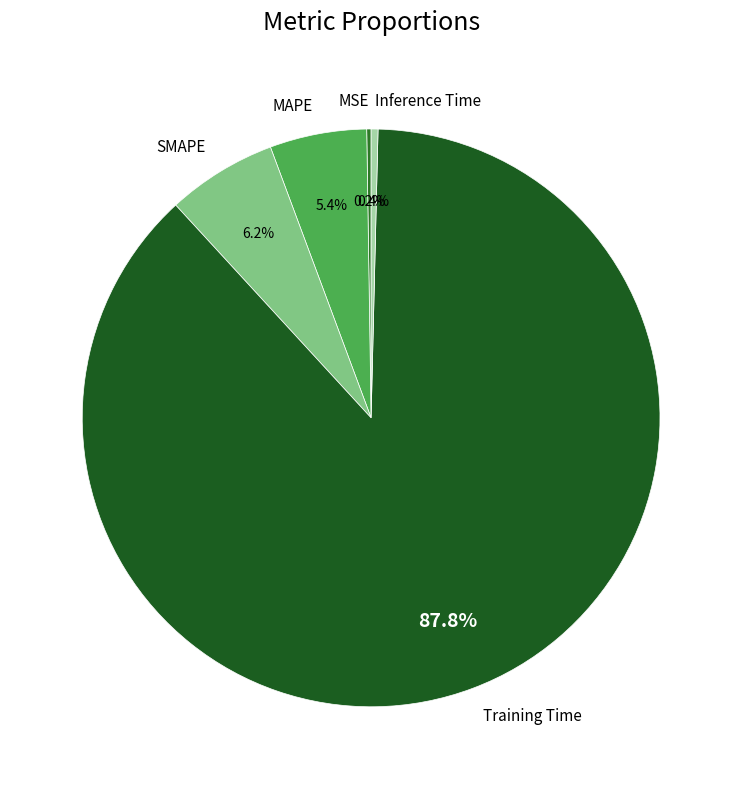

Which slice is the largest?

Training Time